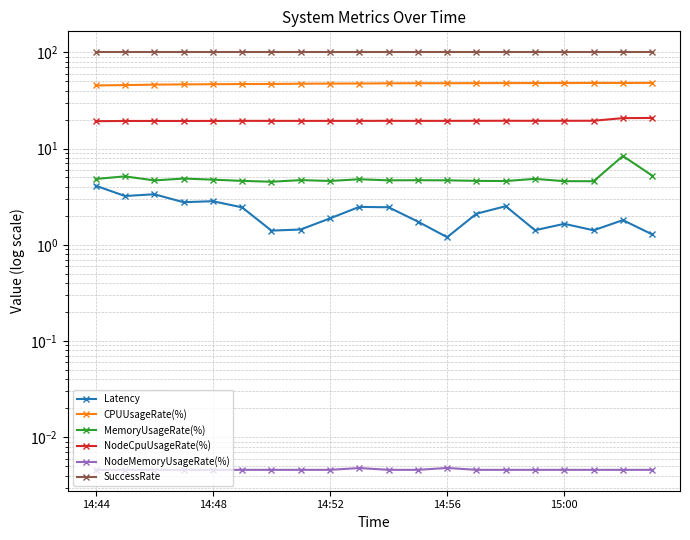

List the labels in order of CPUUsageRate(%) value, largest first.

19, 17, 18, 16, 15, 14, 13, 12, 11, 10, 9, 8, 7, 6, 5, 15:00, 14:56, 14:52, 14:48, 14:44